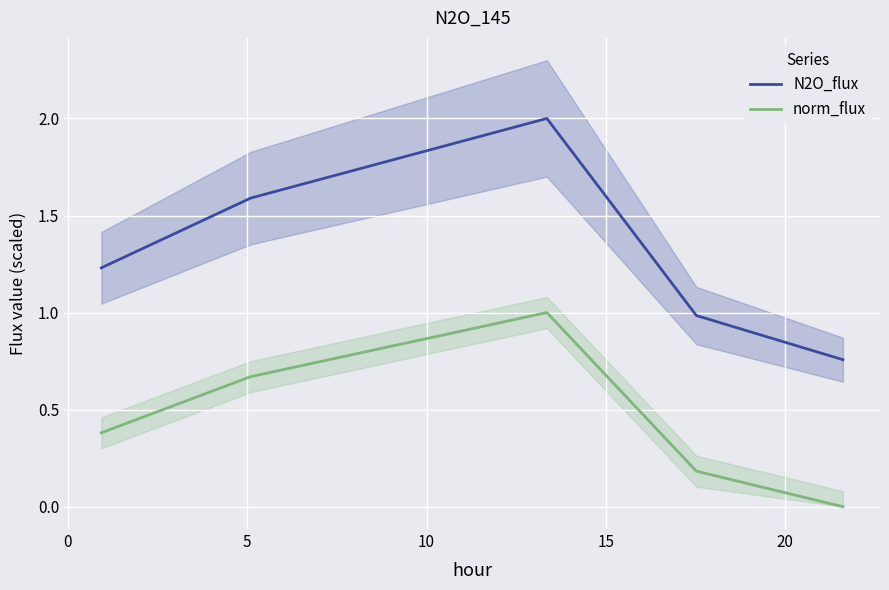

Is the value of N2O_flux at 0 greater than the value of norm_flux at 5?

Yes